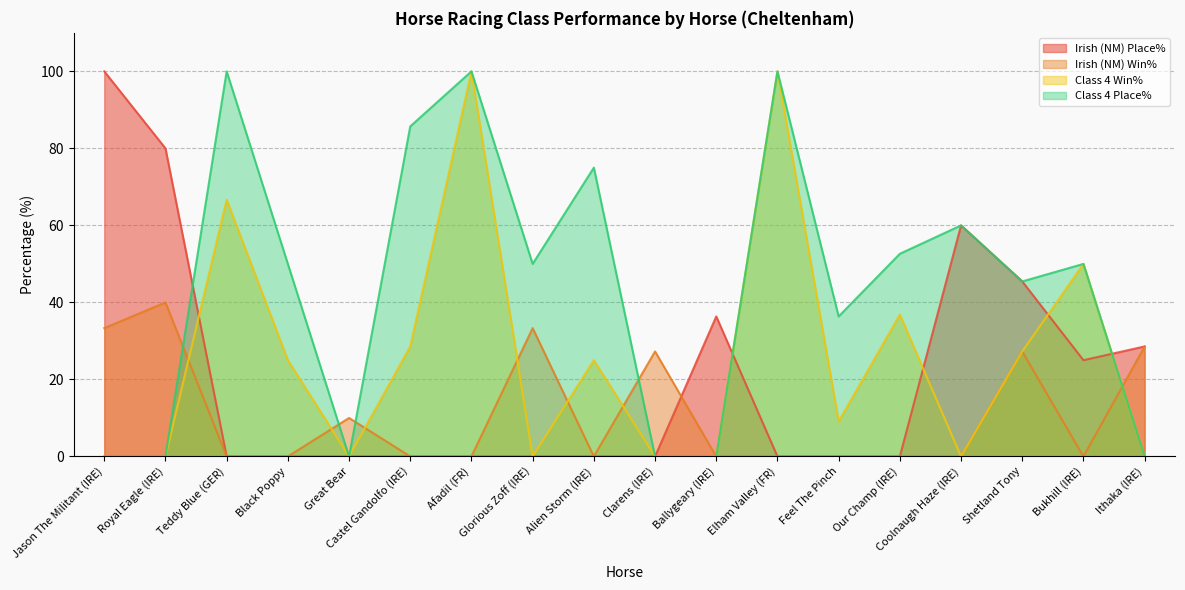

What is the difference between the highest and lowest values at Feel The Pinch?

36.4